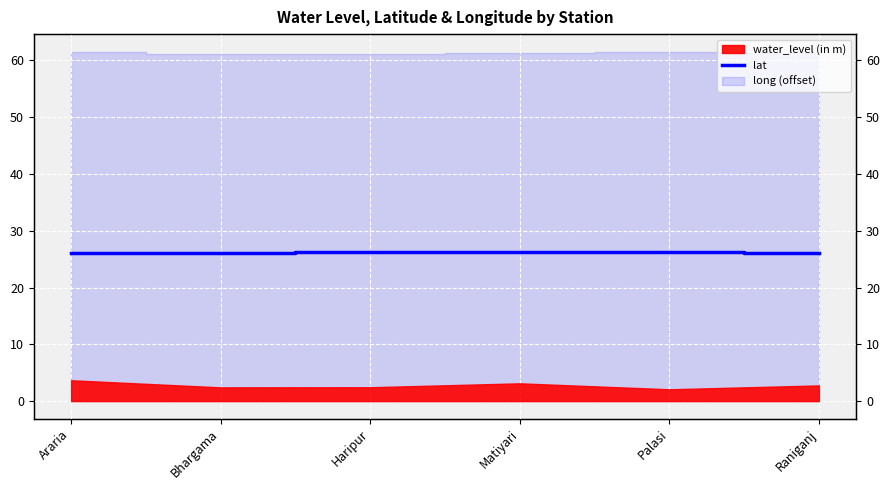

Between Matiyari and Palasi, which is larger?

Matiyari